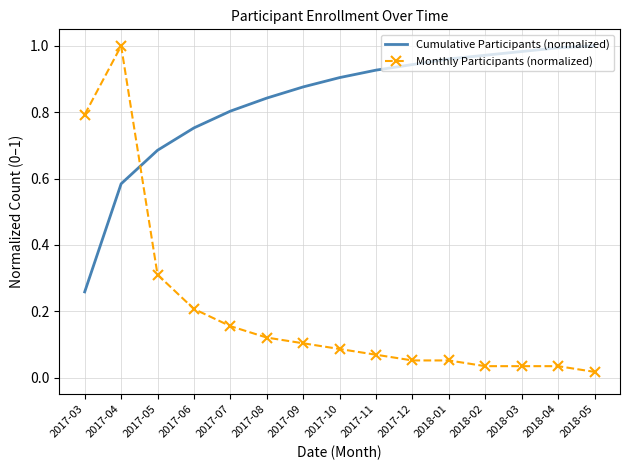

At 2018-01, list the series in order from smallest to largest.

Monthly Participants (normalized), Cumulative Participants (normalized)